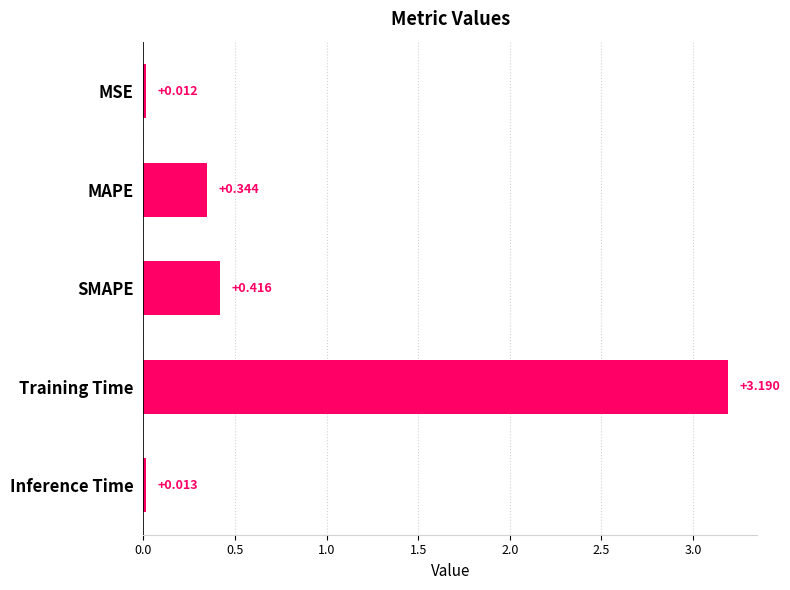

Which category has the highest value across all series?

Training Time